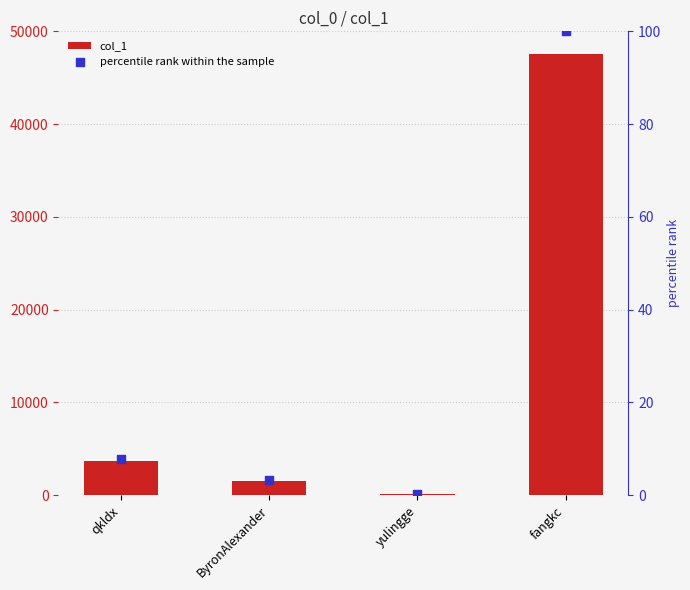

What is the total value across all series at qkldx?

3671.7